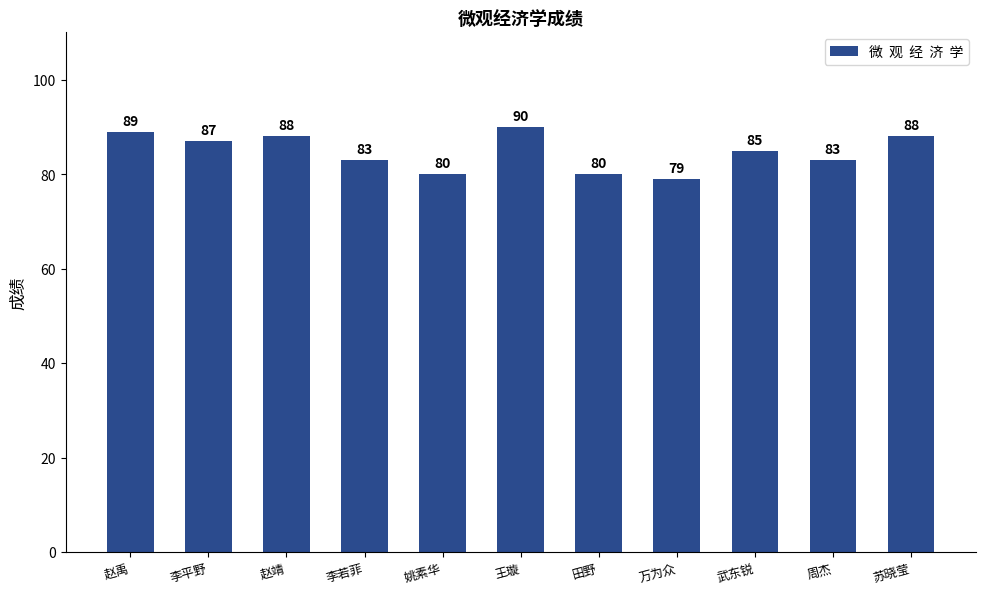

How many values are below 85?

5